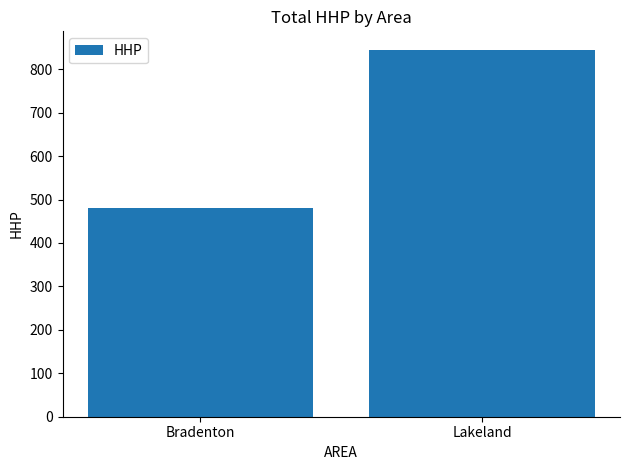

Reading left to right, transcribe all the data shown in this chart.

Bradenton=481	Lakeland=845